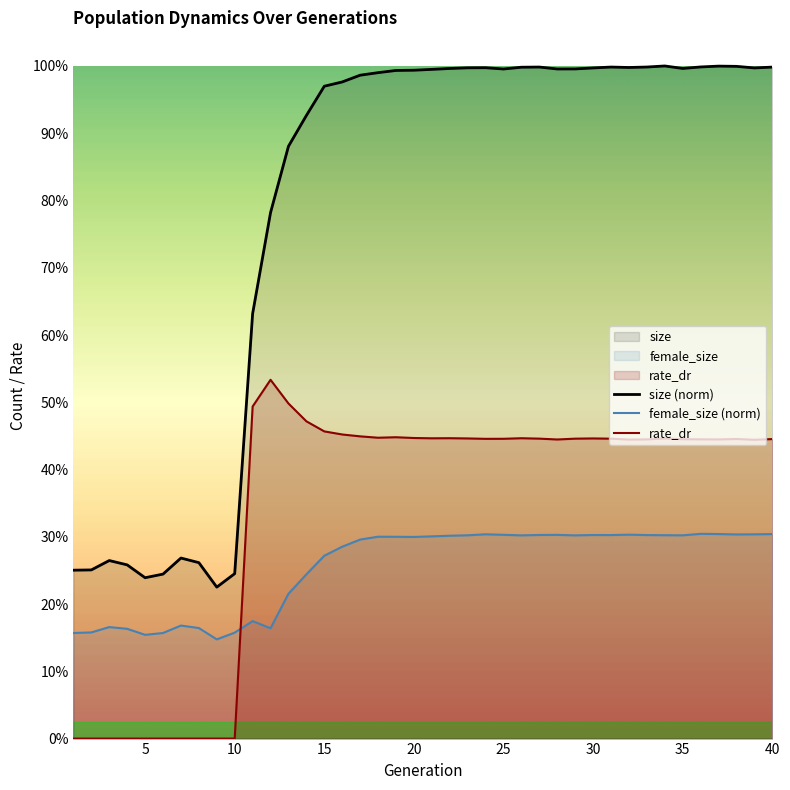

At which category does size reach its first local valley?

5